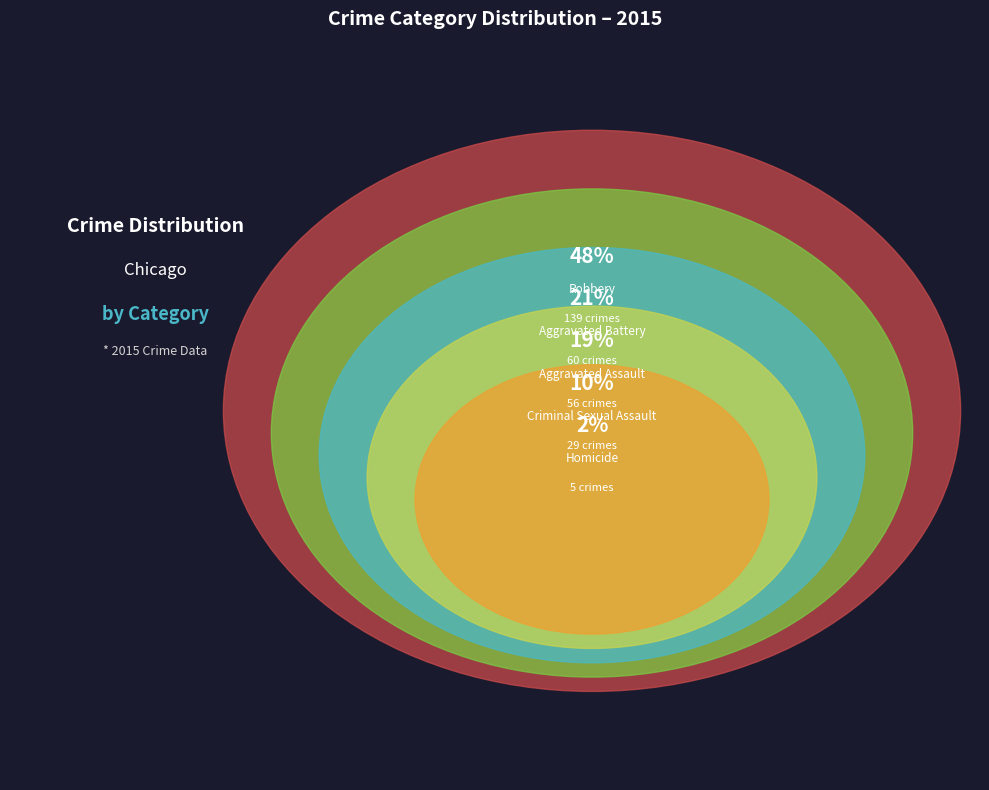

The Homicide slice represents 2% of the pie. True or false?

True